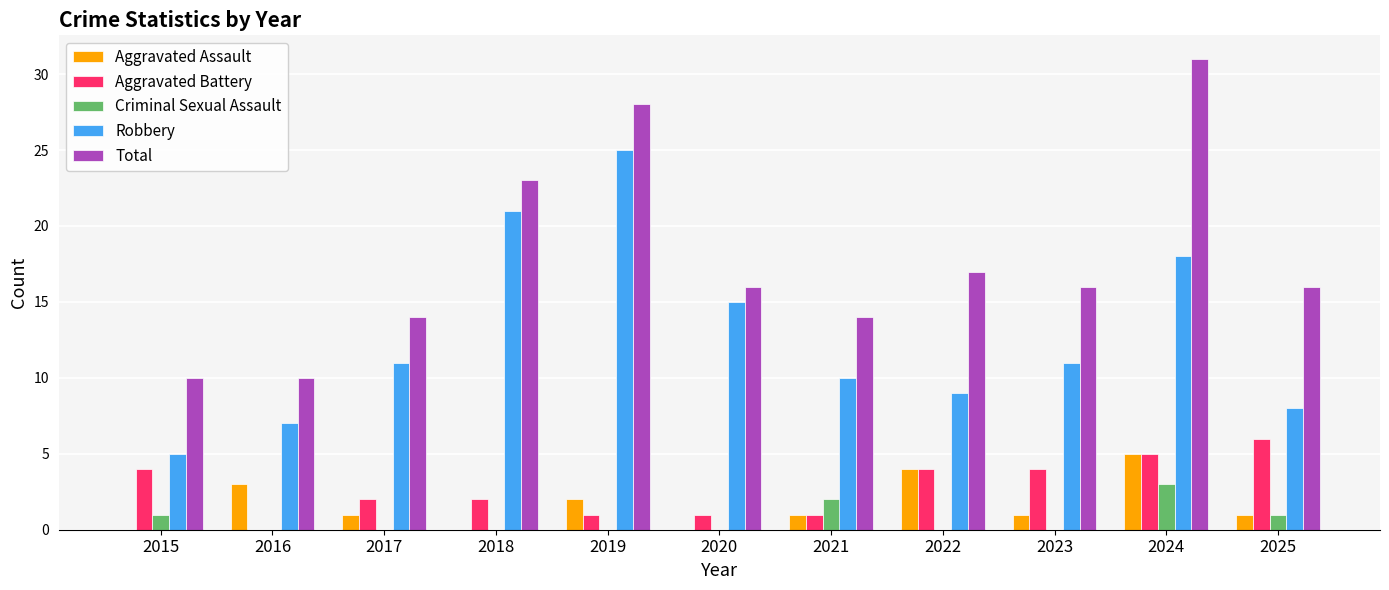

Is it true that Robbery equals 11 at 2017?

True